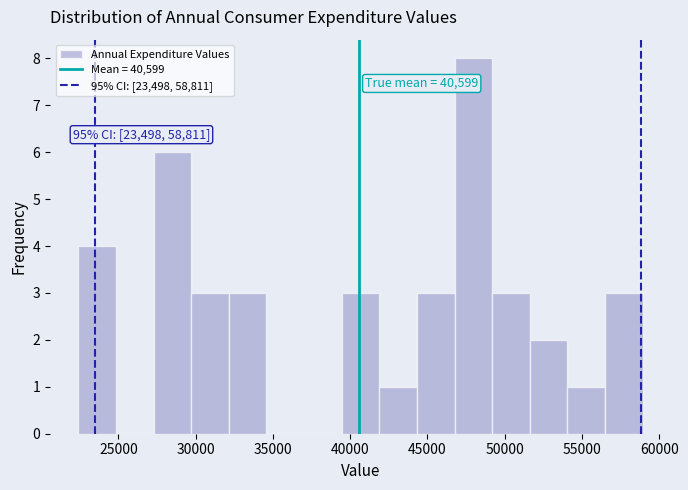

Which range on the x-axis has the tallest bar?

47000 to 49000